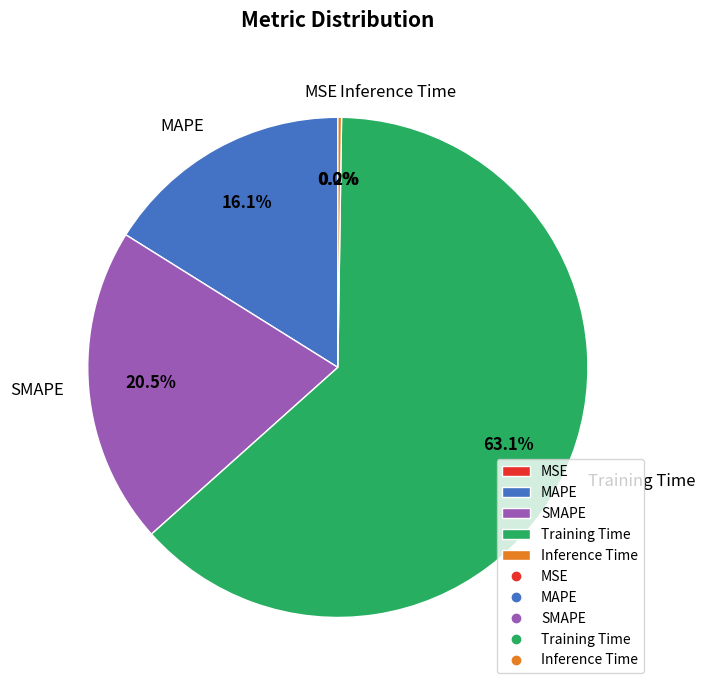

To the nearest percent, what is the average slice percentage?

20%